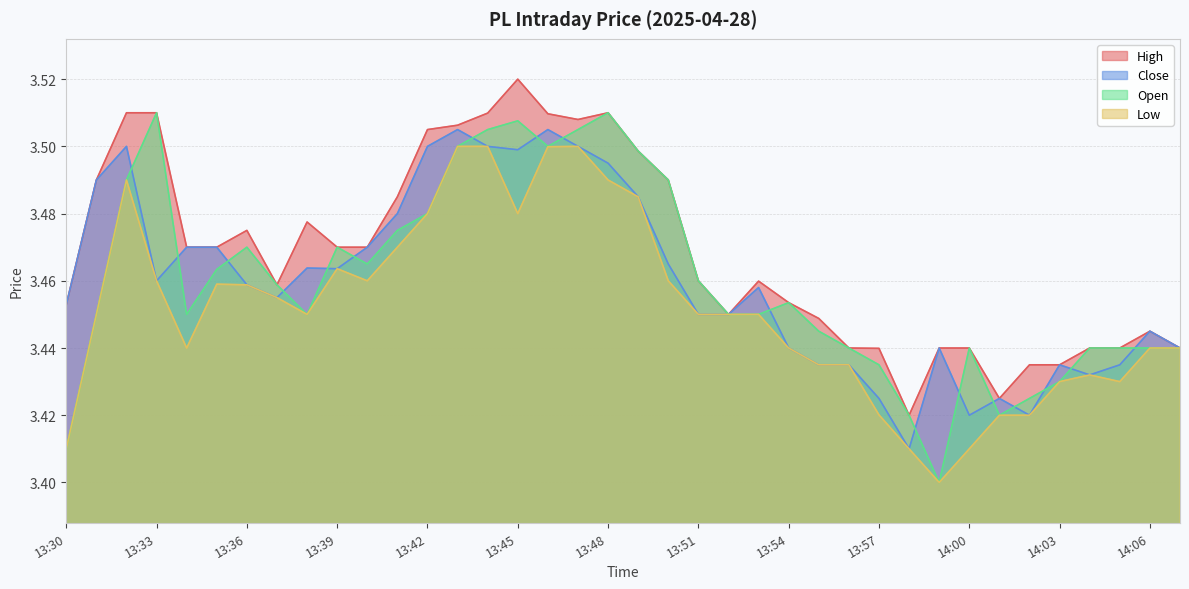

At how many categories does at least one series exceed 3?

38